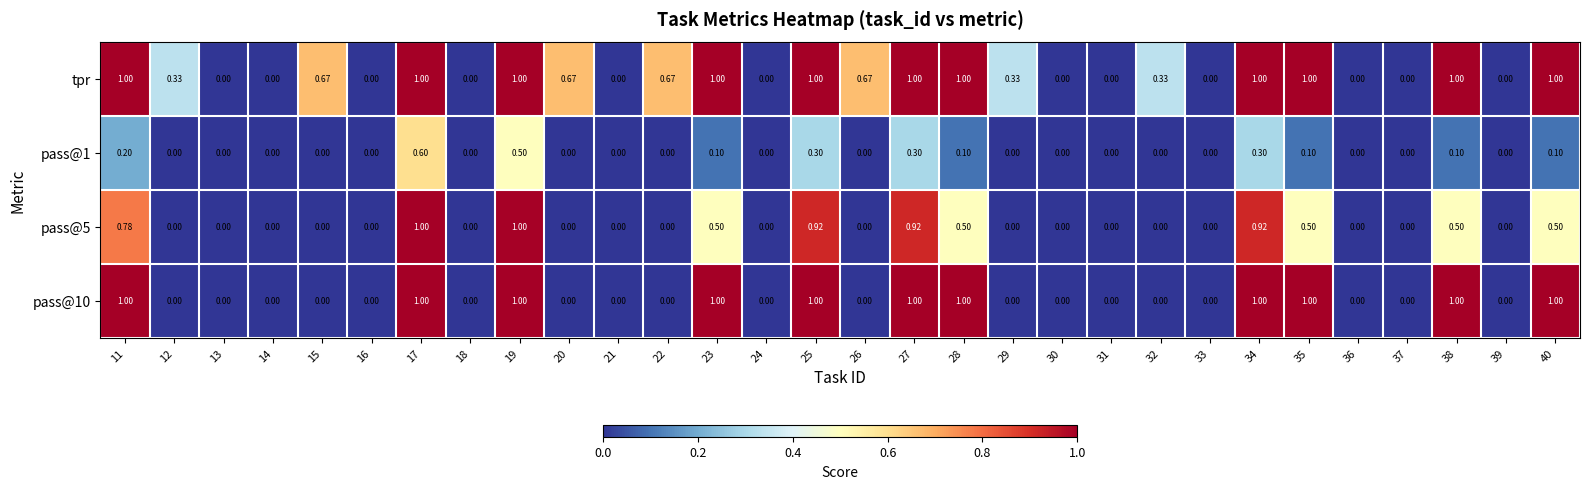

Between 20 and 29, which series saw the biggest shift?

tpr